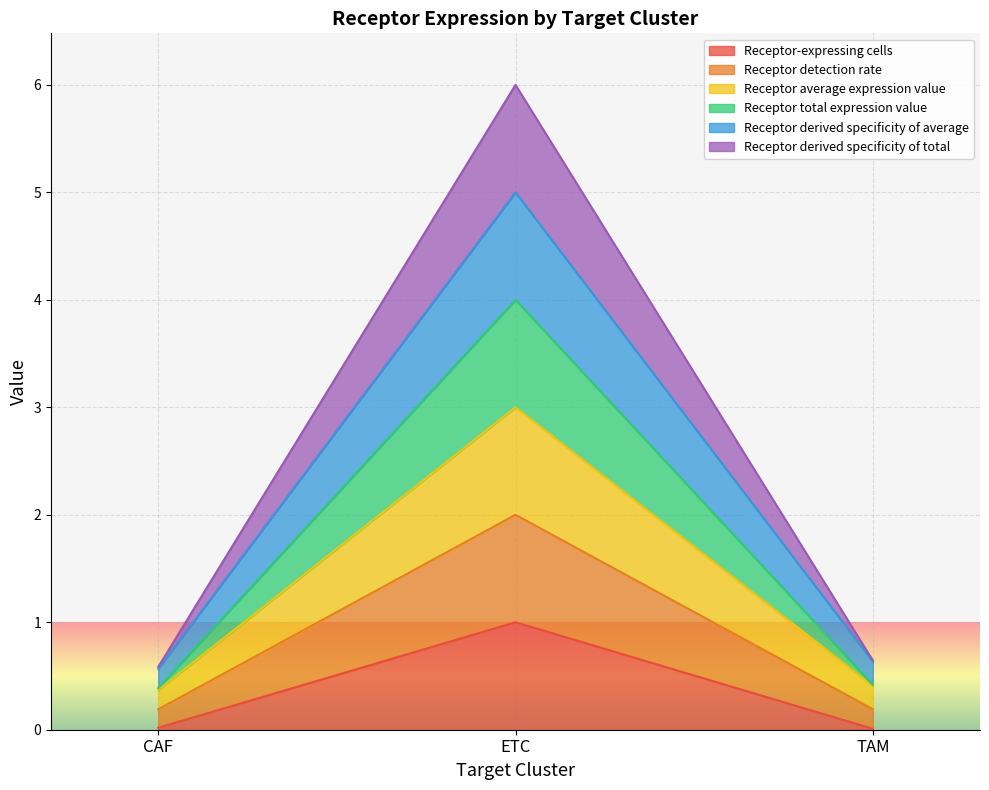

Which label corresponds to the largest value in the chart?

ETC